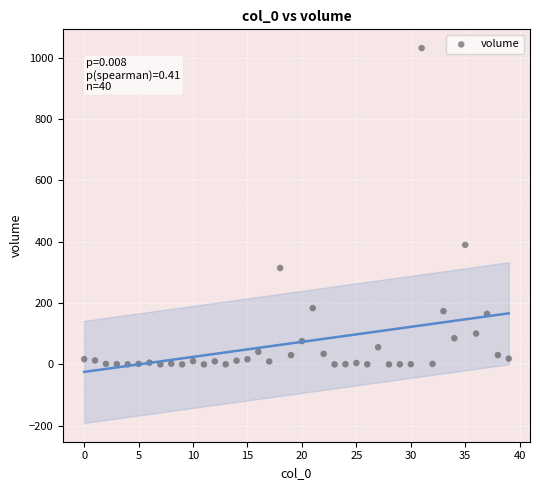

What is the range of Y values (max minus min)?

1031.4